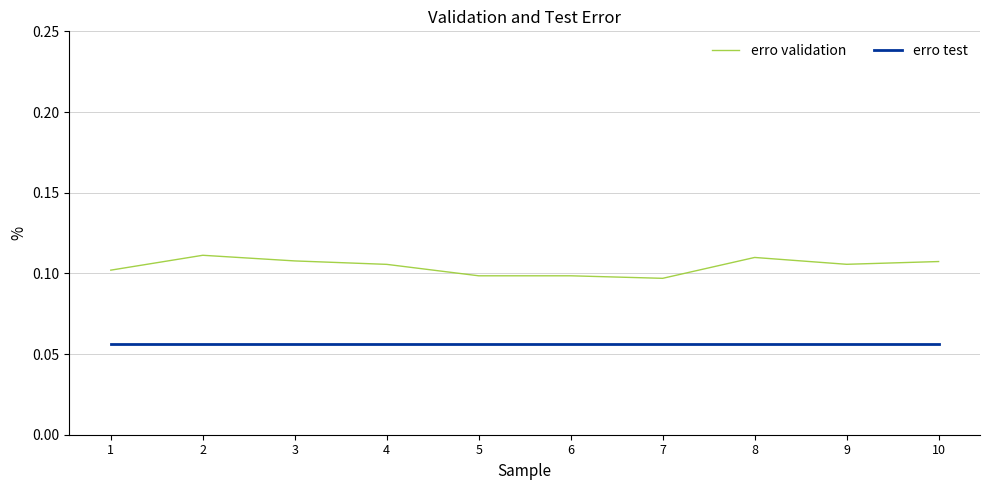

True or false: erro validation and erro test intersect in this chart.

False